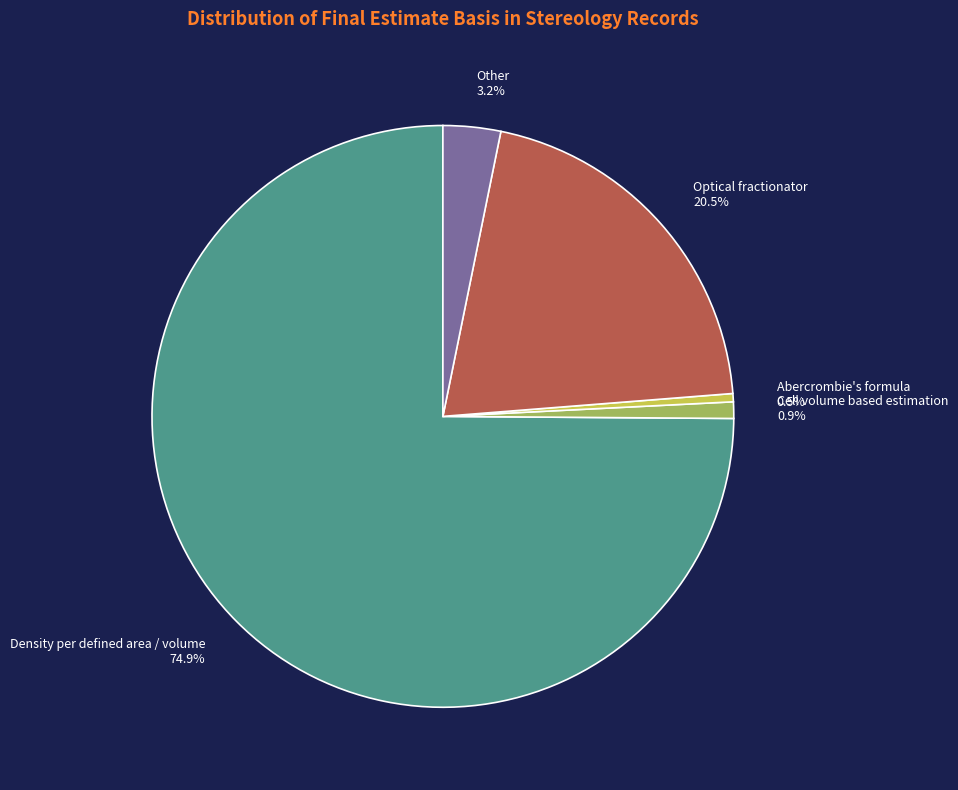

What portion of the pie excludes Density per defined area / volume?

25.1%